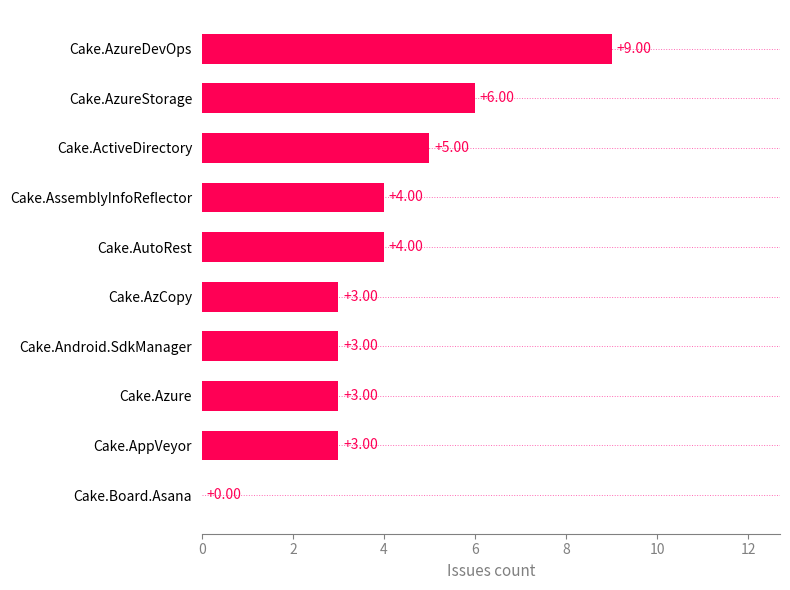

What is the sum of all values?

40